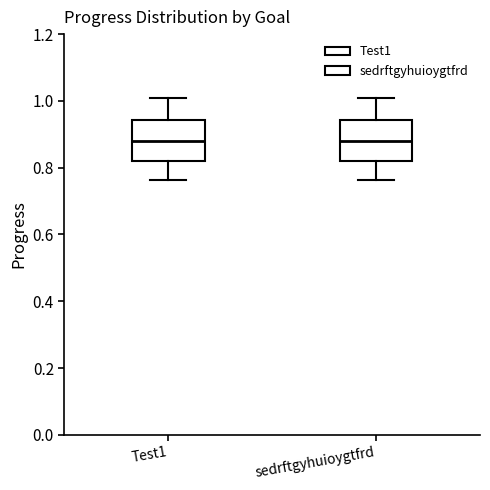

Reading left to right, transcribe this box plot: for each box, give where its median line is, the range the box spans, and where its two whiskers end, as read against the y-axis. The values are not printed on the chart, so give them approximately, as read against the axis.

Test1: median 0.88, box 0.82 to 0.94, whiskers 0.76 to 1.02
sedrftgyhuioygtfrd: median 0.88, box 0.82 to 0.94, whiskers 0.76 to 1.02